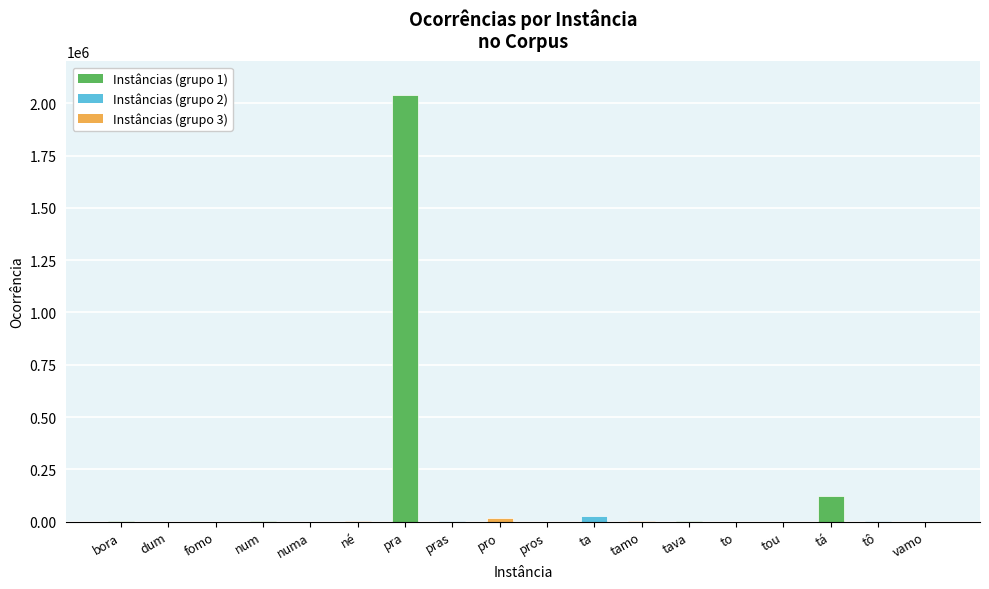

The value at dum is 3. True or false?

True